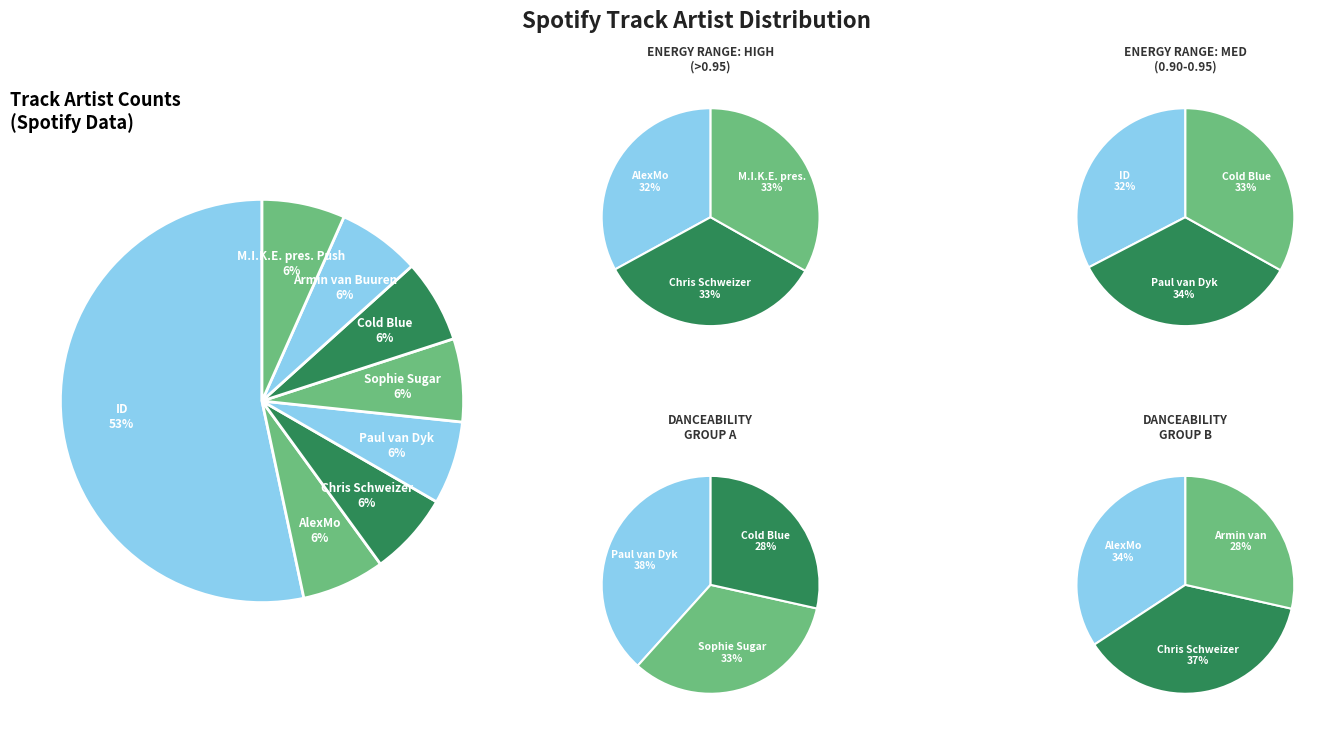

What portion of the pie excludes Cold Blue?

93.3%